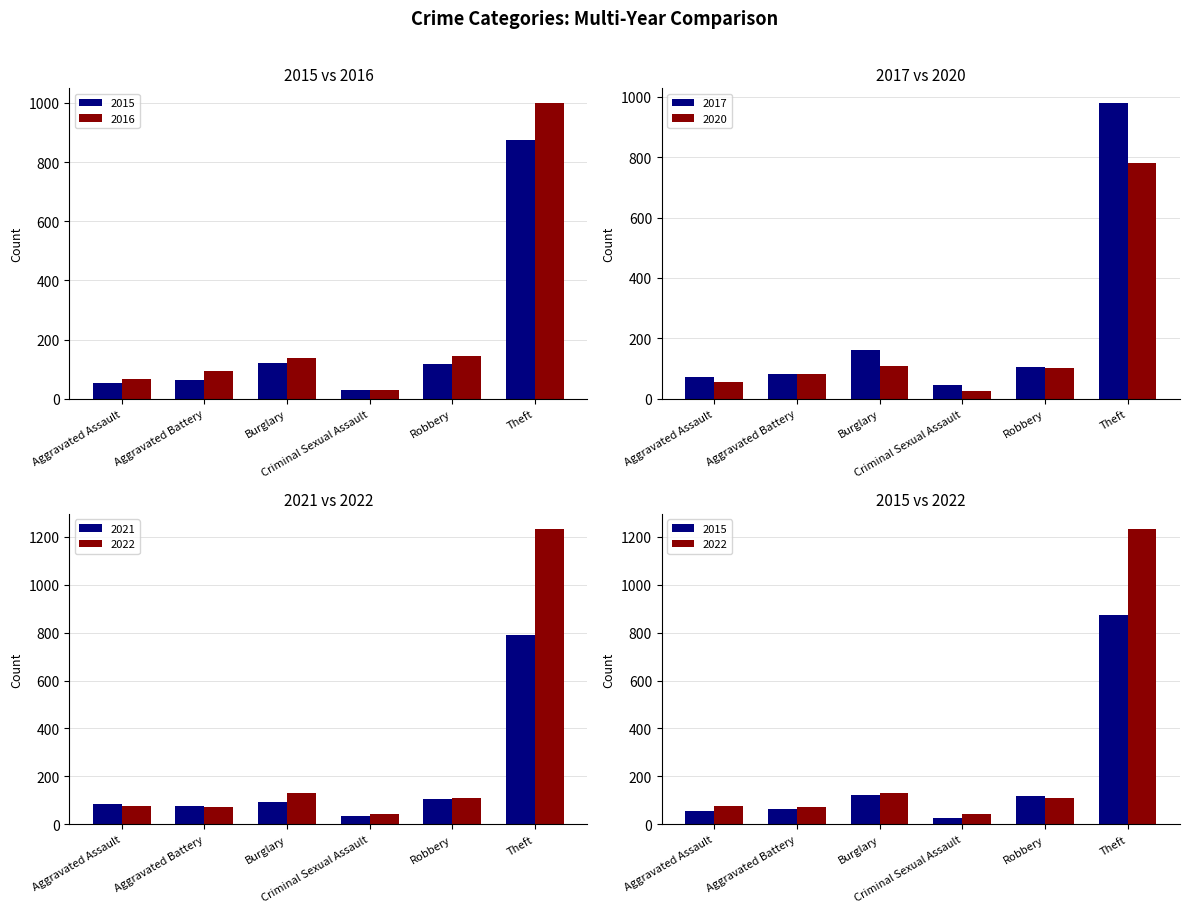

What is the label of the 3rd bar from the left?

Burglary